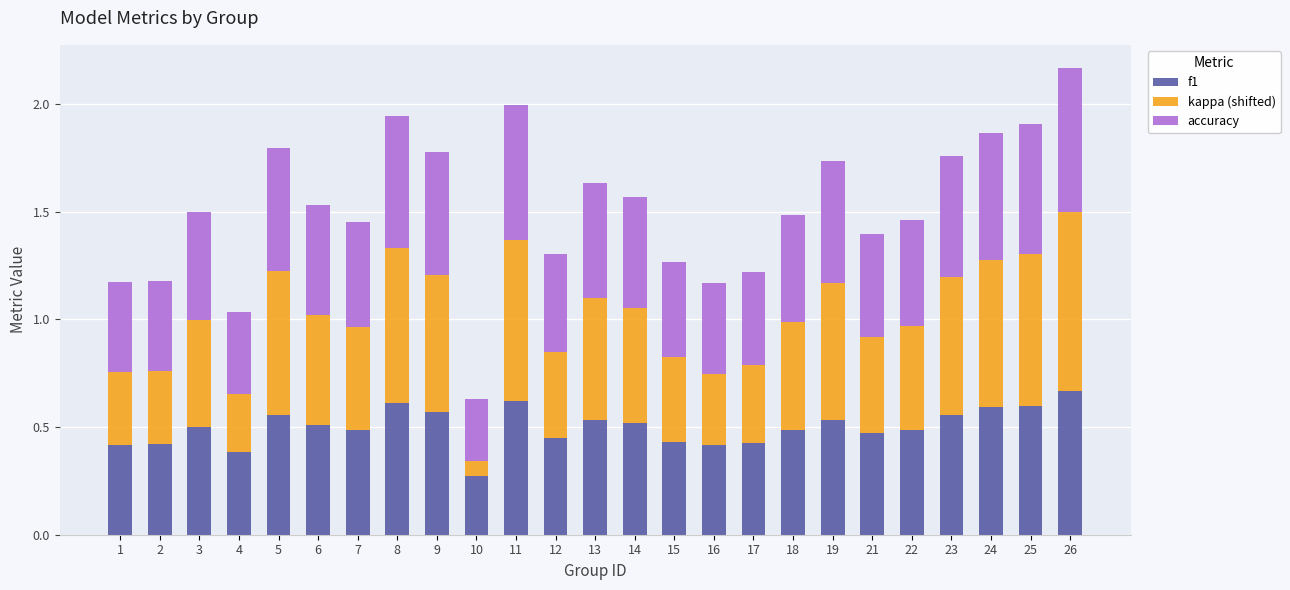

The value of f1 at 9 is 0.9. True or false?

False